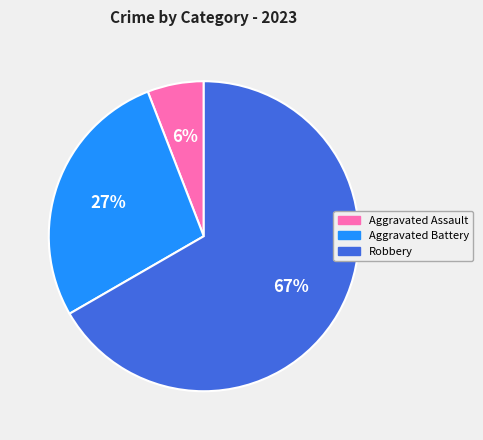

Is there a majority slice in this chart?

Yes